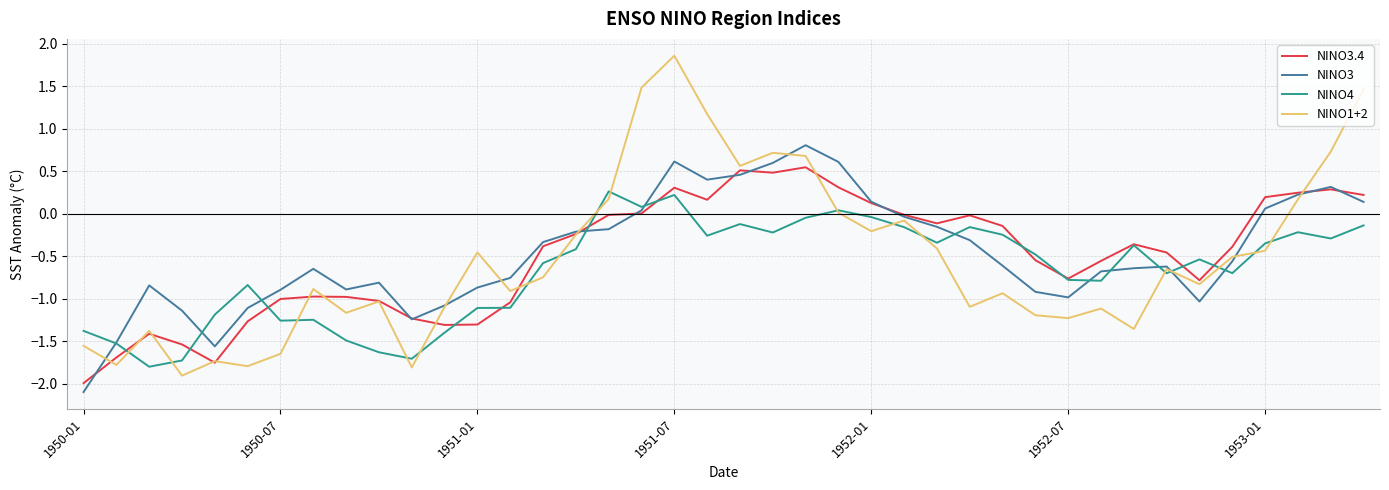

How many series are shown in this chart?

4